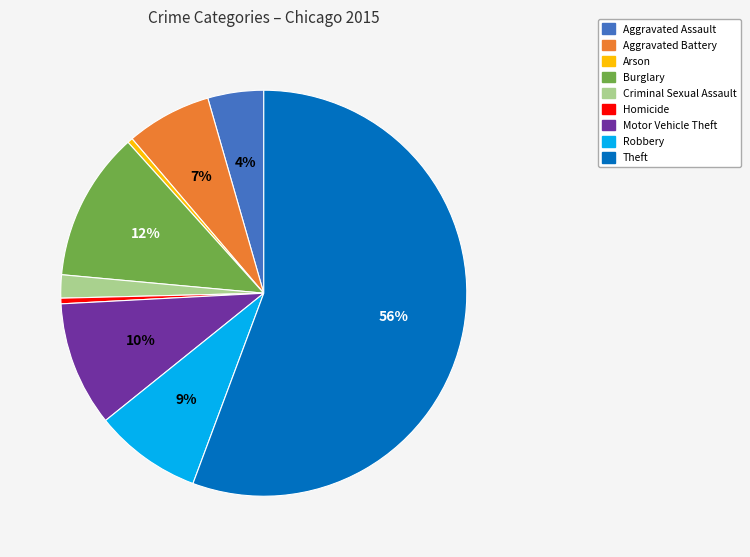

To the nearest percent, what is the average slice percentage?

11%